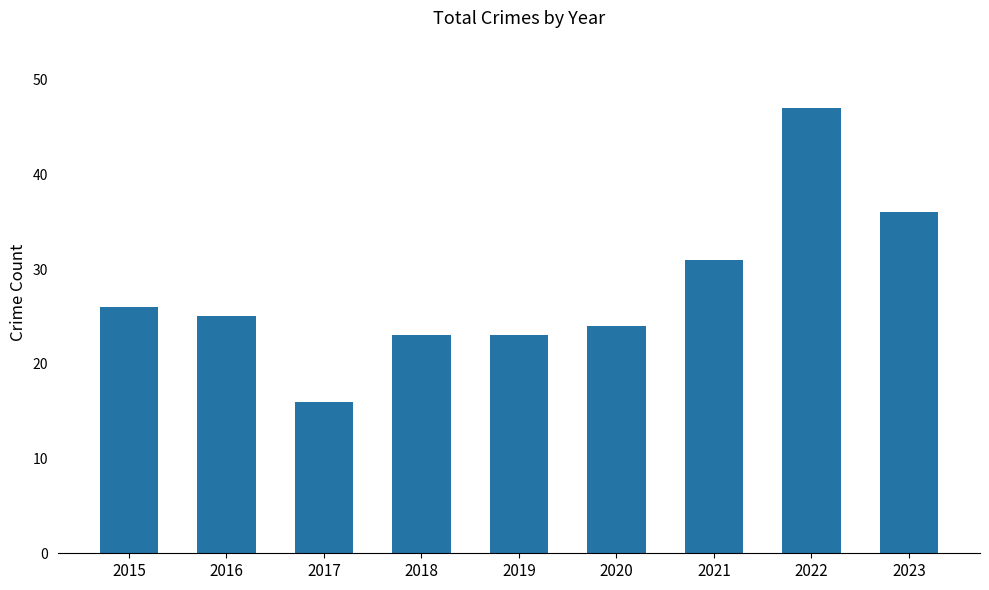

Reading left to right, extract all data points from this chart.

2015=26	2016=25	2017=16	2018=23	2019=23	2020=24	2021=31	2022=47	2023=36